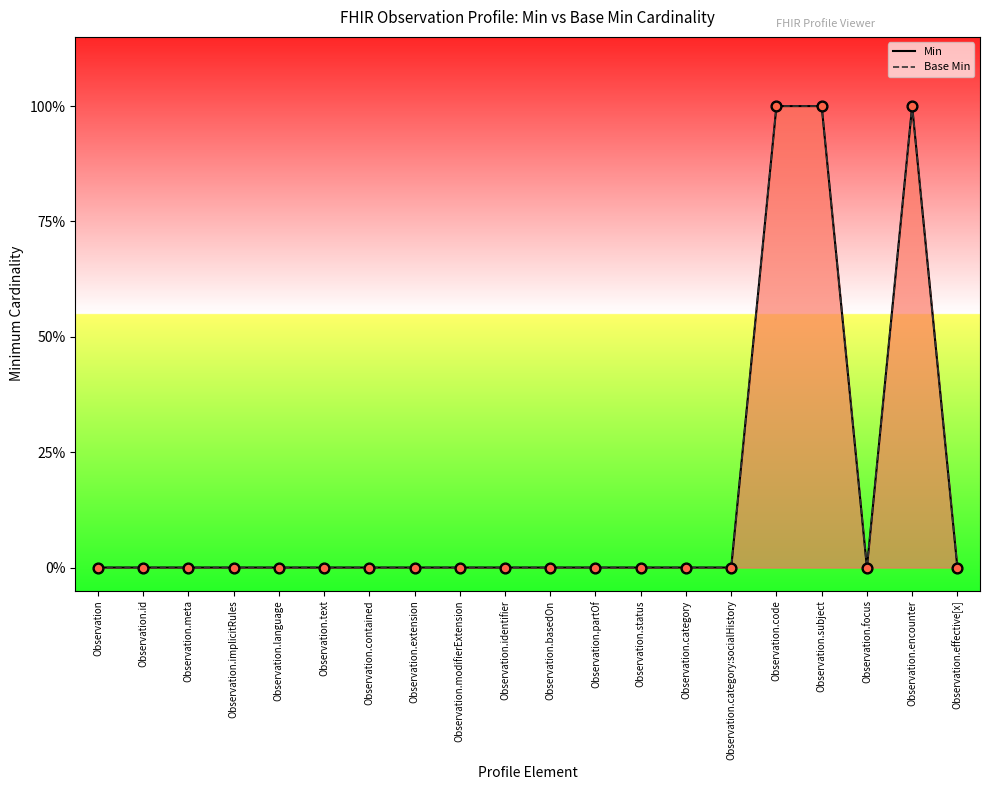

What is the total value across all series at Observation.subject?

2